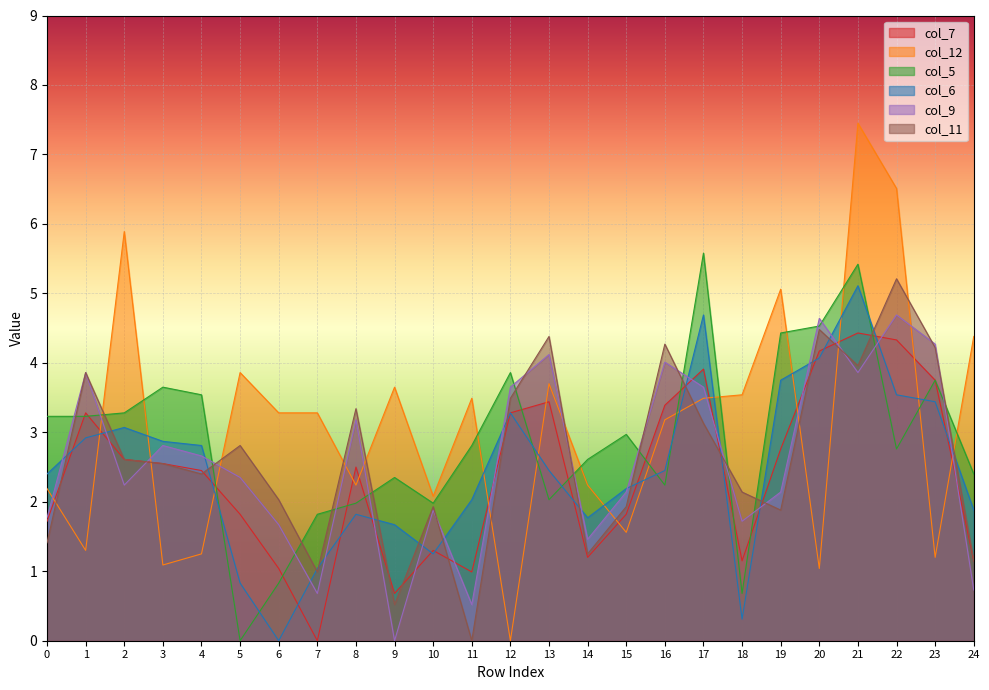

Reading left to right, extract all data points from this chart.

col_7: 1.7	3.3	2.6	2.5	2.5	1.8	1.0	0.0	2.5	0.7	1.3	1.0	3.3	3.4	1.2	1.8	3.4	3.9	1.1	2.8	4.2	4.4	4.3	3.8	1.1
col_12: 2.2	1.3	5.9	1.1	1.2	3.9	3.3	3.3	2.2	3.6	2.1	3.5	0.0	3.7	2.2	1.6	3.2	3.5	3.5	5.1	1.0	7.5	6.5	1.2	4.4
col_5: 3.2	3.2	3.3	3.6	3.5	0.0	0.8	1.8	2.0	2.4	2.0	2.8	3.9	2.0	2.6	3.0	2.2	5.6	0.7	4.4	4.5	5.4	2.8	3.8	2.4
col_6: 2.4	2.9	3.1	2.9	2.8	0.8	0.0	1.0	1.8	1.7	1.2	2.0	3.3	2.5	1.8	2.2	2.5	4.7	0.3	3.8	4.1	5.1	3.5	3.4	1.9
col_9: 1.8	3.9	2.2	2.8	2.7	2.4	1.7	0.7	3.2	0.0	1.9	0.5	3.6	4.1	1.5	2.1	4.0	3.6	1.7	2.1	4.6	3.9	4.7	4.3	0.7
col_11: 1.4	3.9	2.6	2.5	2.4	2.8	2.0	1.0	3.3	0.5	1.9	0.0	3.5	4.4	1.2	1.9	4.3	3.1	2.1	1.9	4.5	4.0	5.2	4.2	1.1